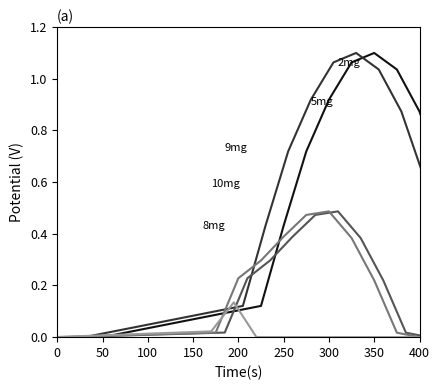

The value of 9mg at 10 is 0.2. True or false?

False